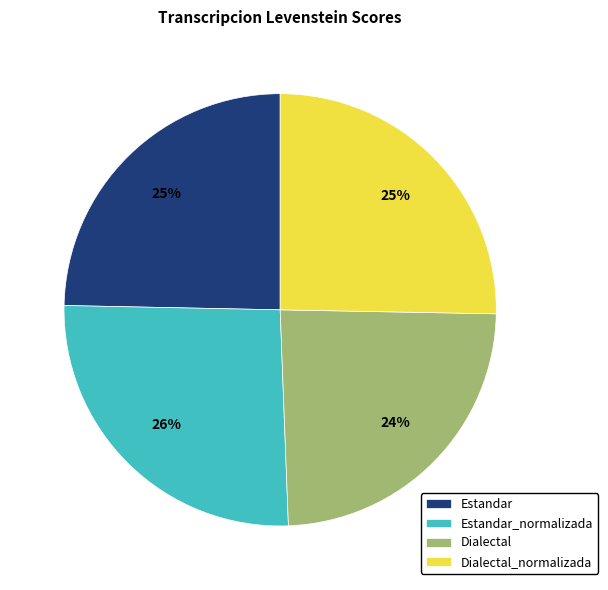

What percentage is the Estandar_normalizada slice, to the nearest percent?

26%